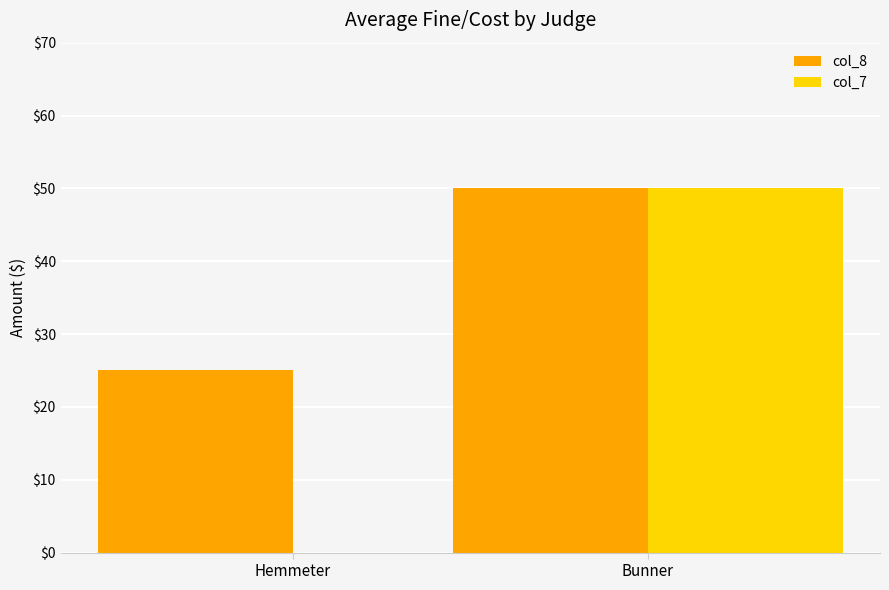

The col_8 series shows 87 at Bunner. True or false?

False